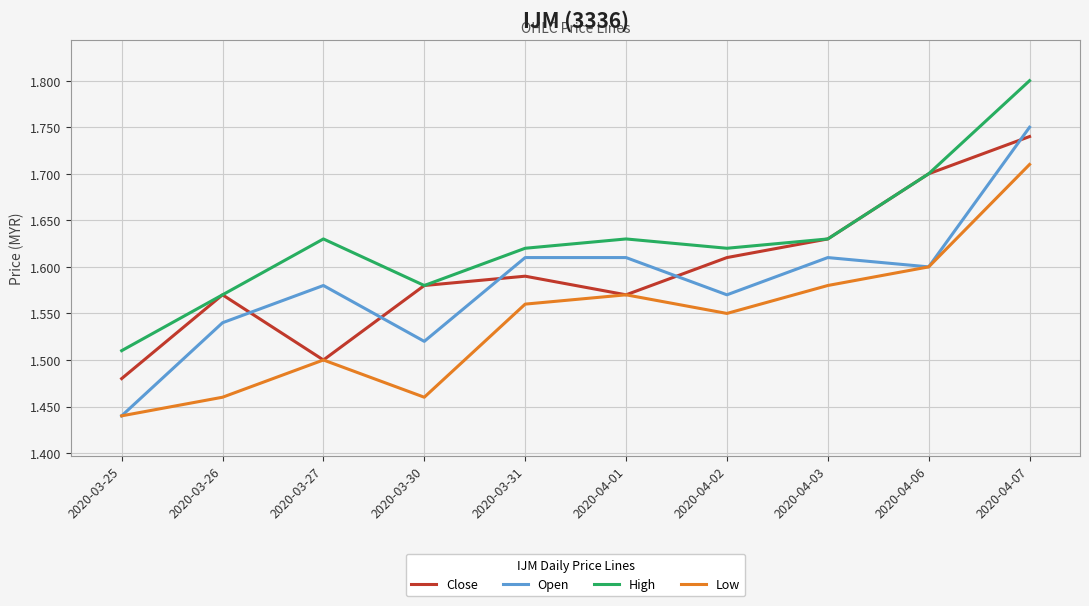

The Low series shows 0.9 at 2020-04-06. True or false?

False